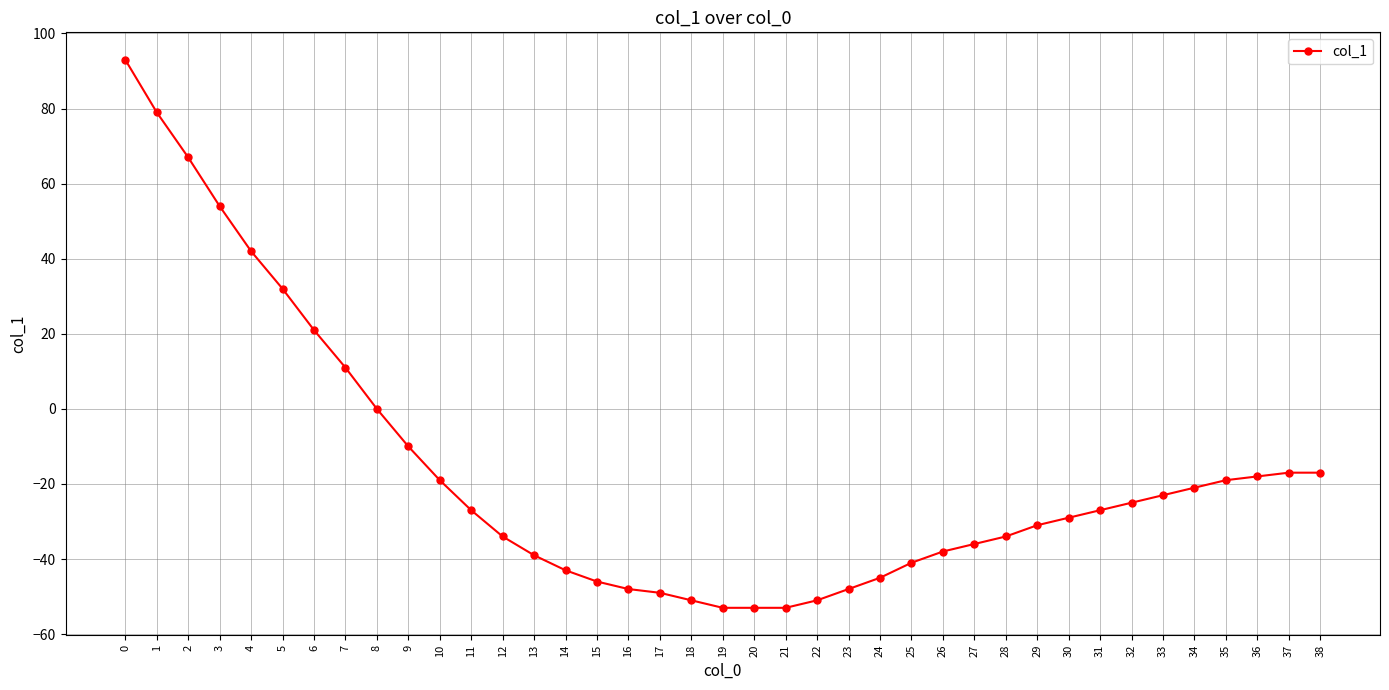

The chart shows a value of -20 at 13. True or false?

False